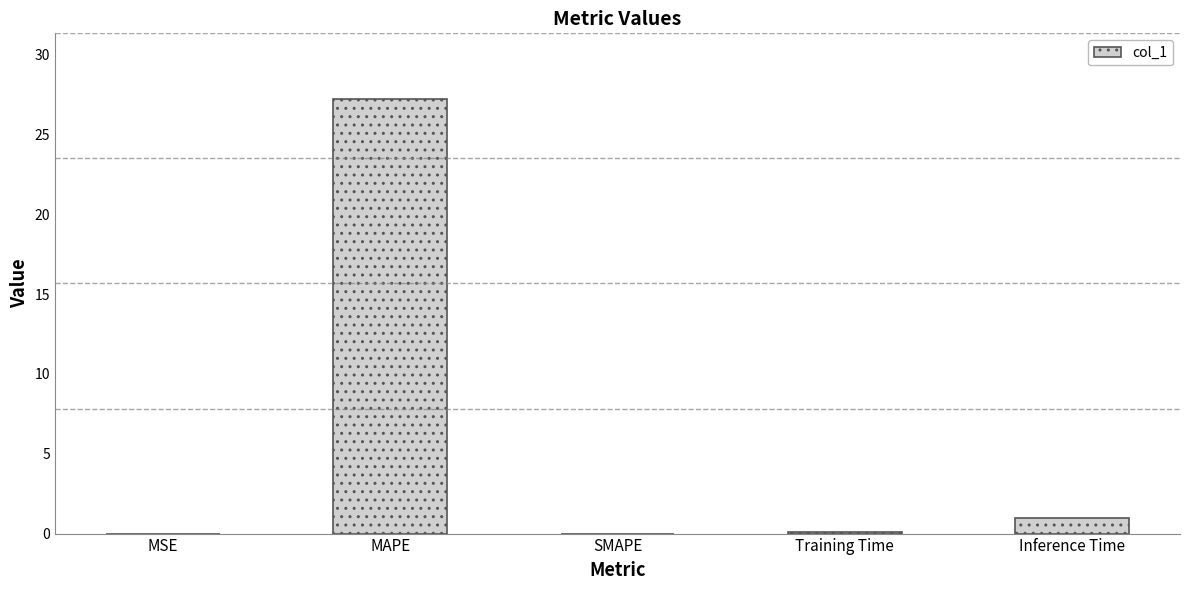

How many distinct data groups are displayed?

1